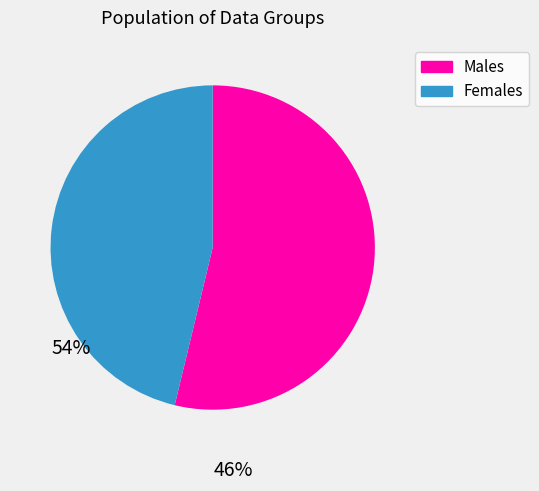

Is there any slice that represents more than half of the pie?

Yes